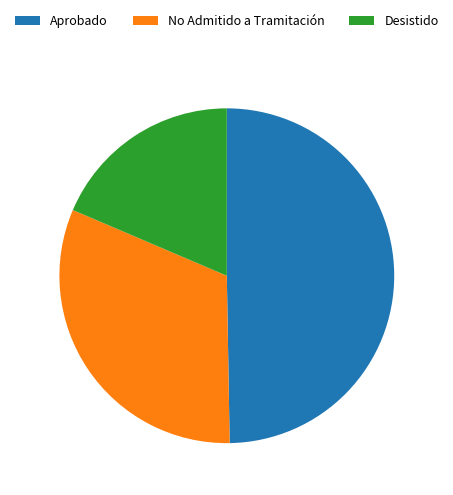

What is the smallest slice in the pie chart?

Desistido